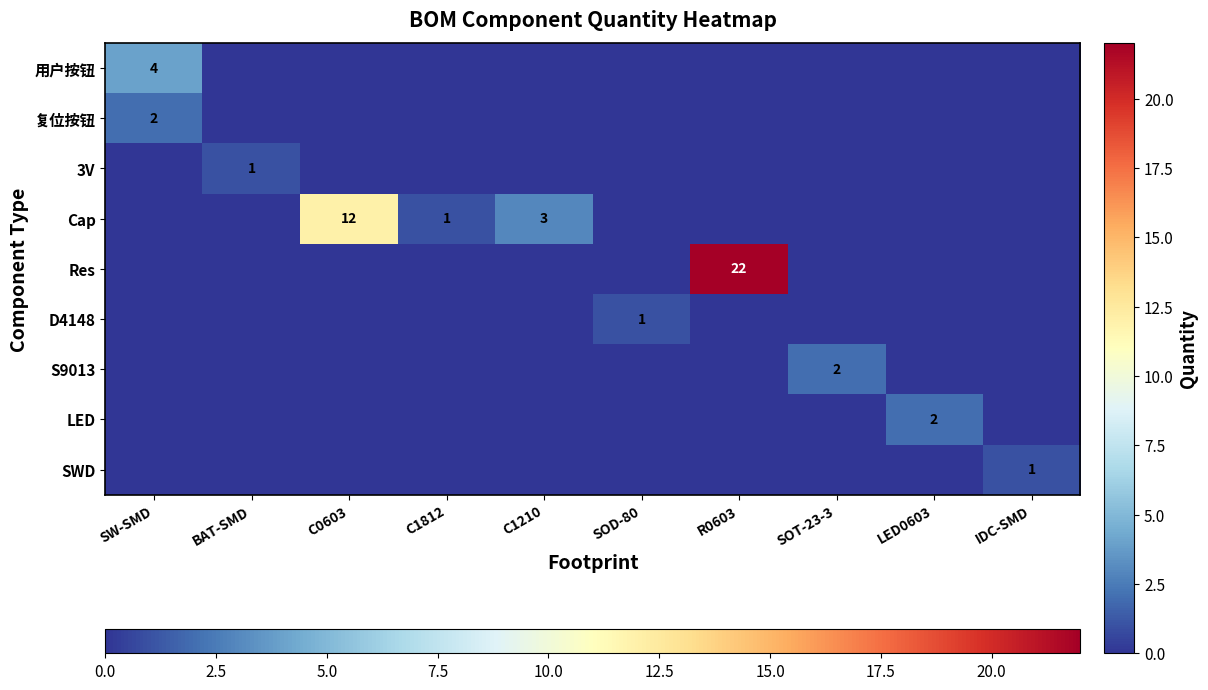

The Cap series shows 4 at C1210. True or false?

False